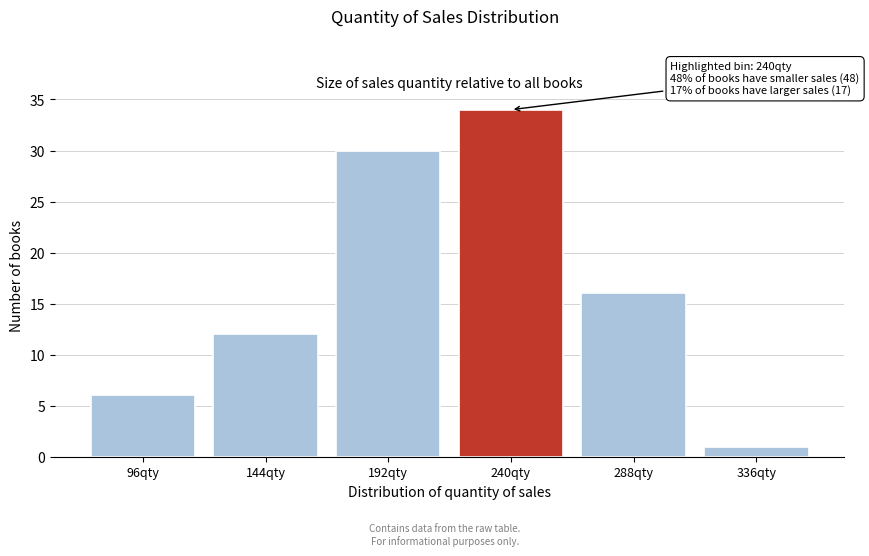

Reading left to right, list all the values displayed in this chart.

6	12	30	34	16	1